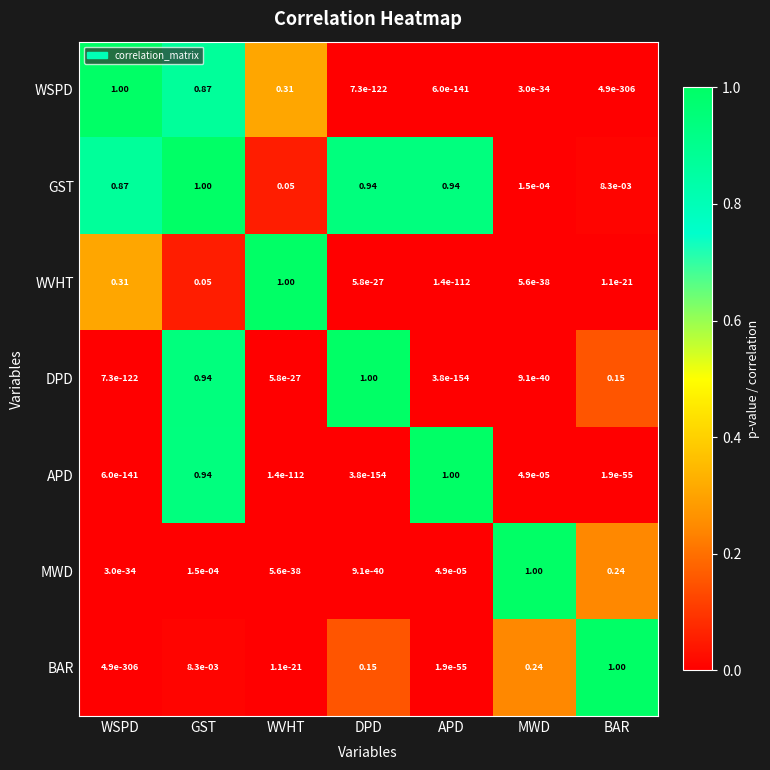

Which series has the largest total across all categories?

GST